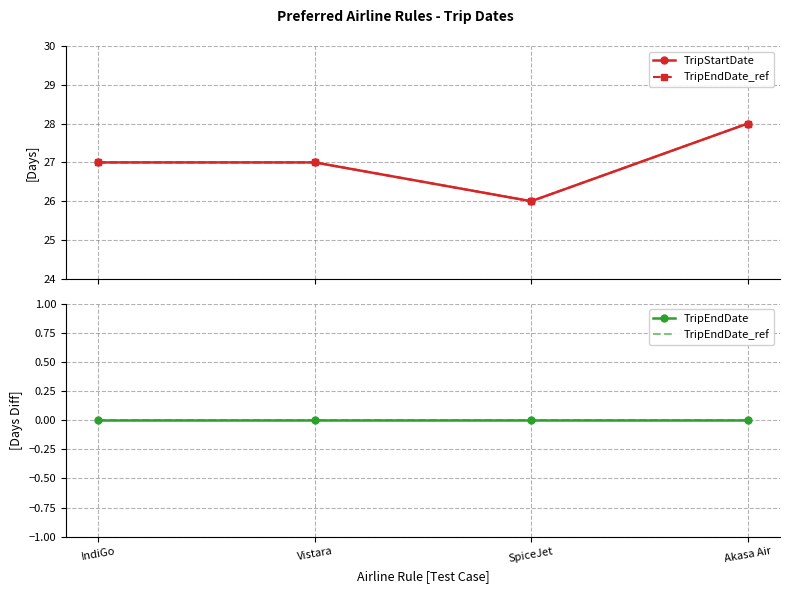

Reading left to right, transcribe all the data shown in this chart.

TripStartDate: IndiGo=27	Vistara=27	SpiceJet=26	Akasa Air=28
TripEndDate_ref: IndiGo=0	Vistara=0	SpiceJet=0	Akasa Air=0
TripEndDate: IndiGo=0	Vistara=0	SpiceJet=0	Akasa Air=0